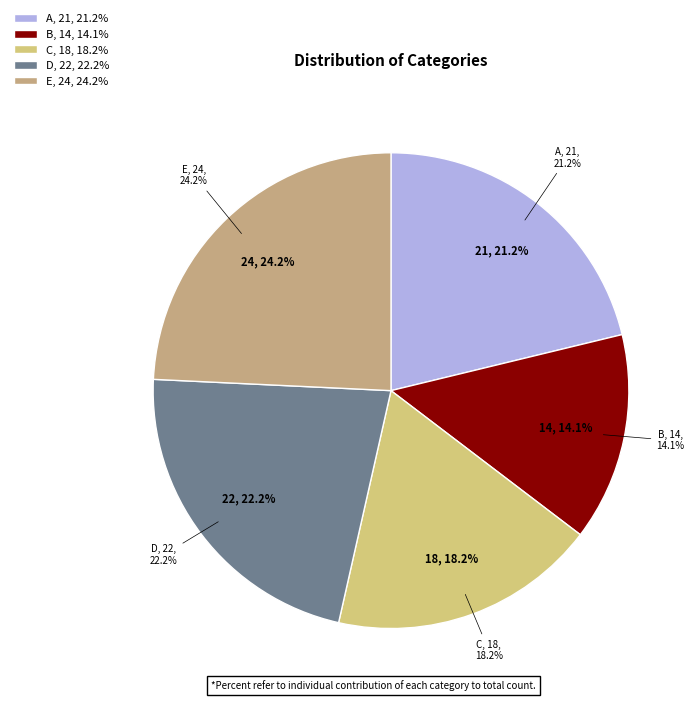

To the nearest percent, what is the average slice percentage?

20%